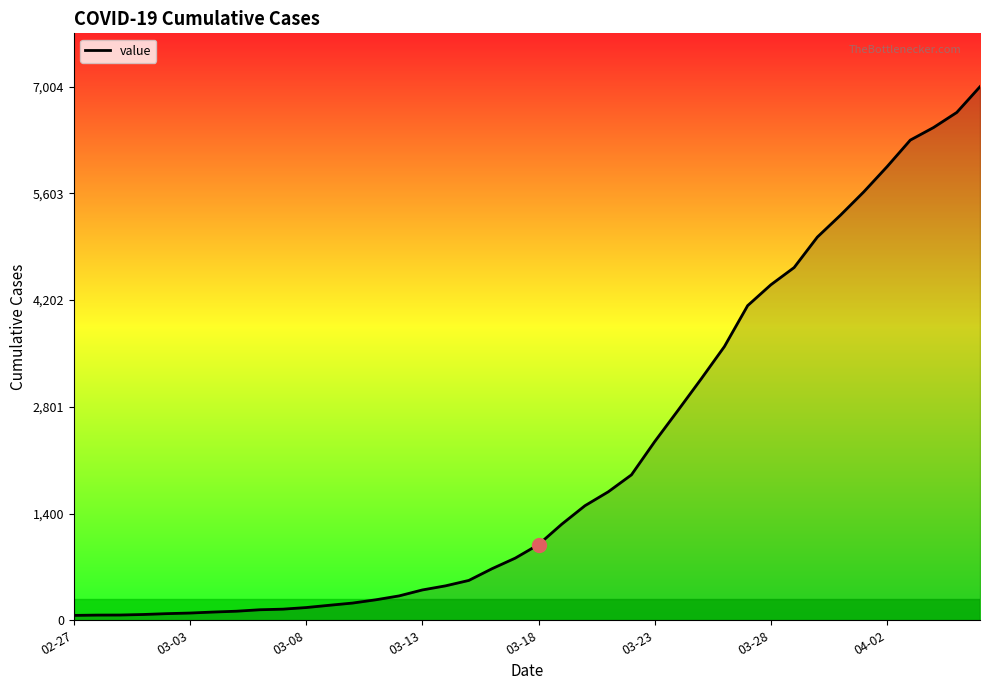

What is the difference between the maximum and minimum values?

6940